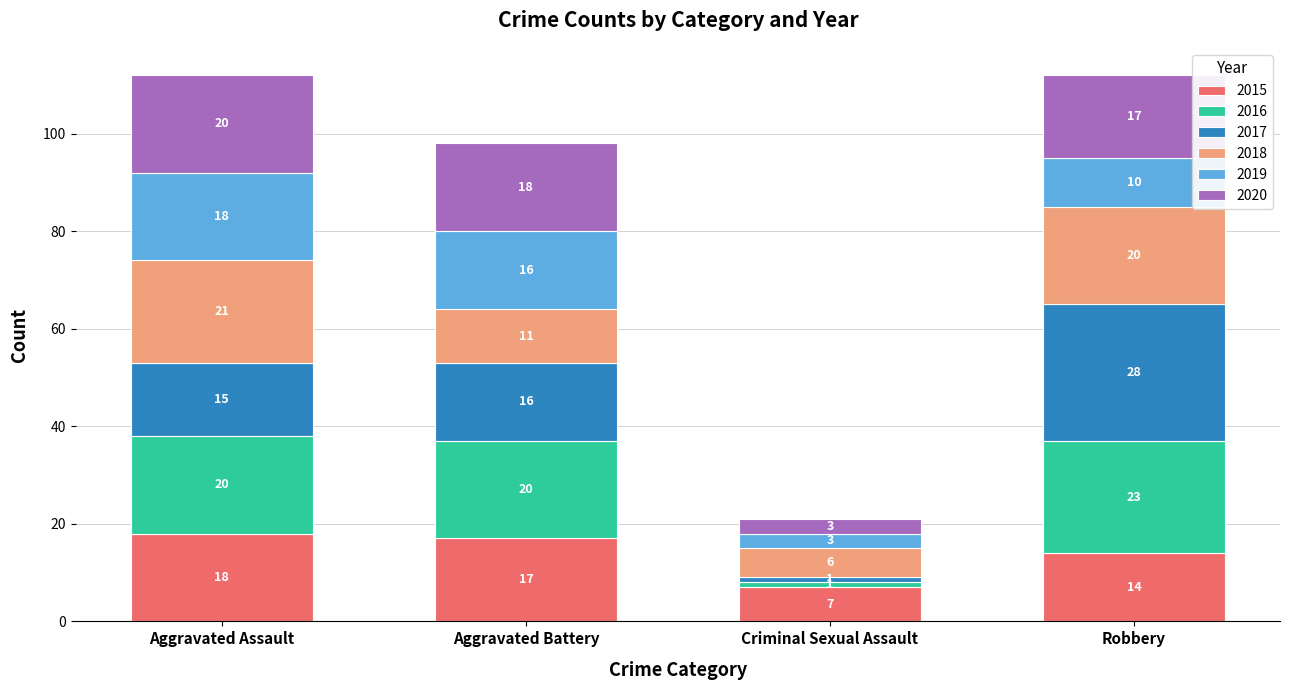

Does the chart contain stacked bars?

Yes